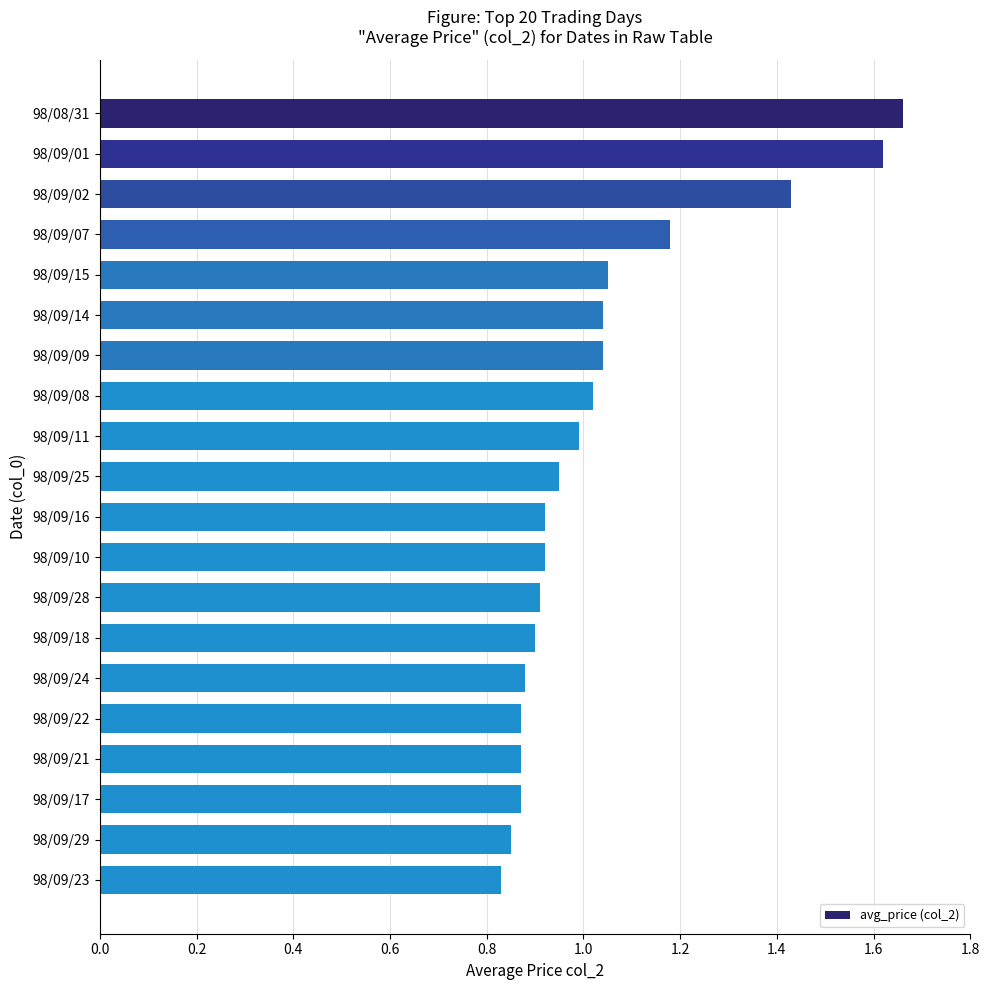

What is the sum of all values?

20.8